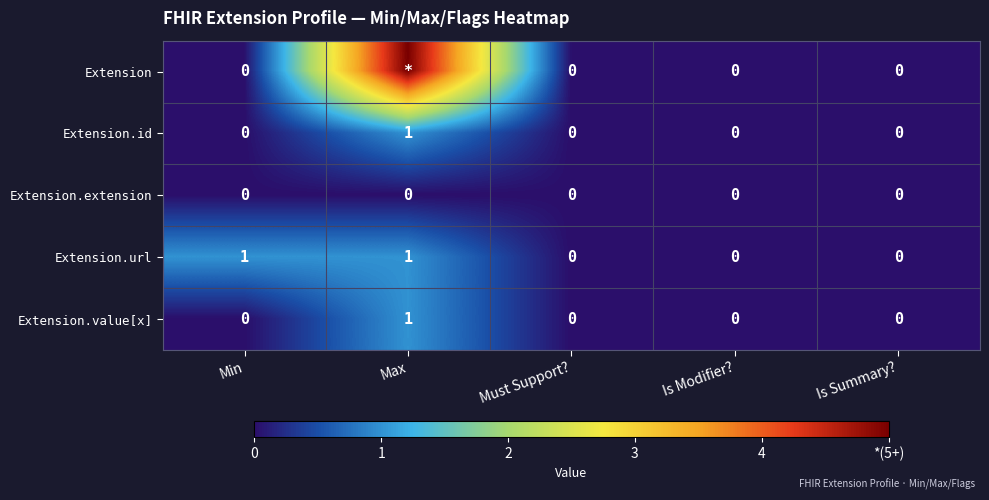

Which series changed the most between Min and Must Support??

Extension.url